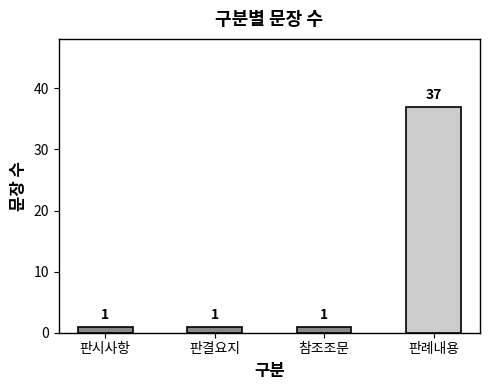

What is the label of the 3rd bar from the left?

참조조문